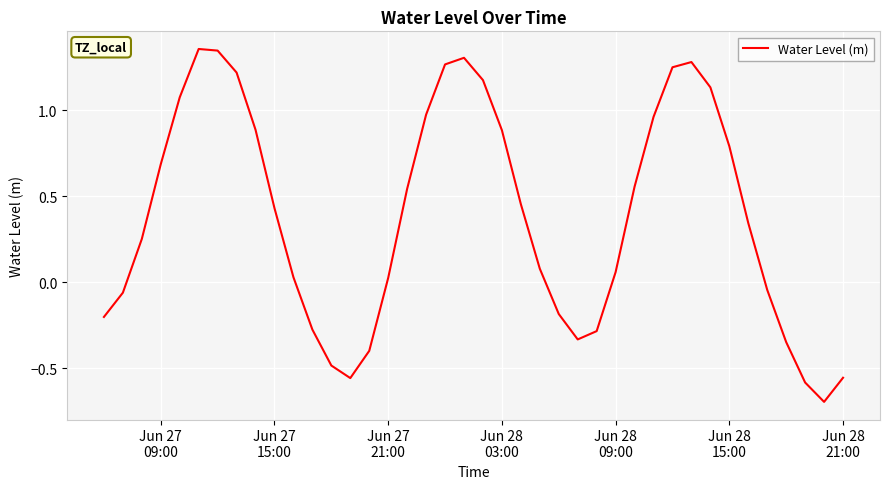

Count the number of values greater than 0.

26